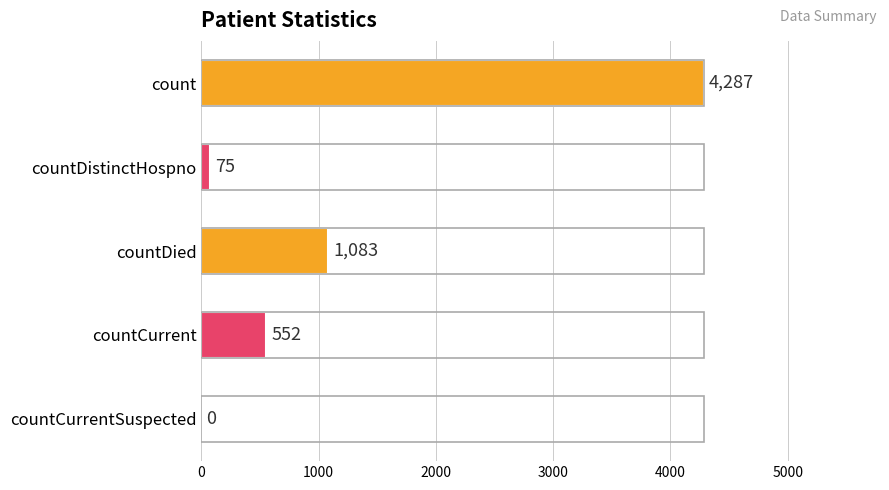

What is the maximum value shown in the chart?

4287